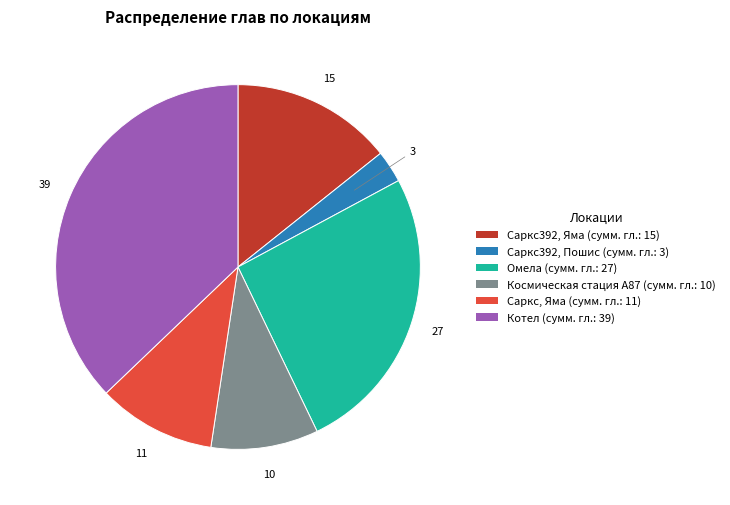

Is there a majority slice in this chart?

No